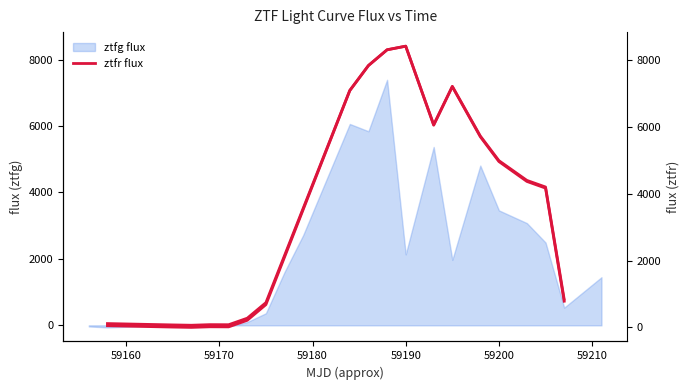

At which category does the chart reach its minimum across all series?

59170